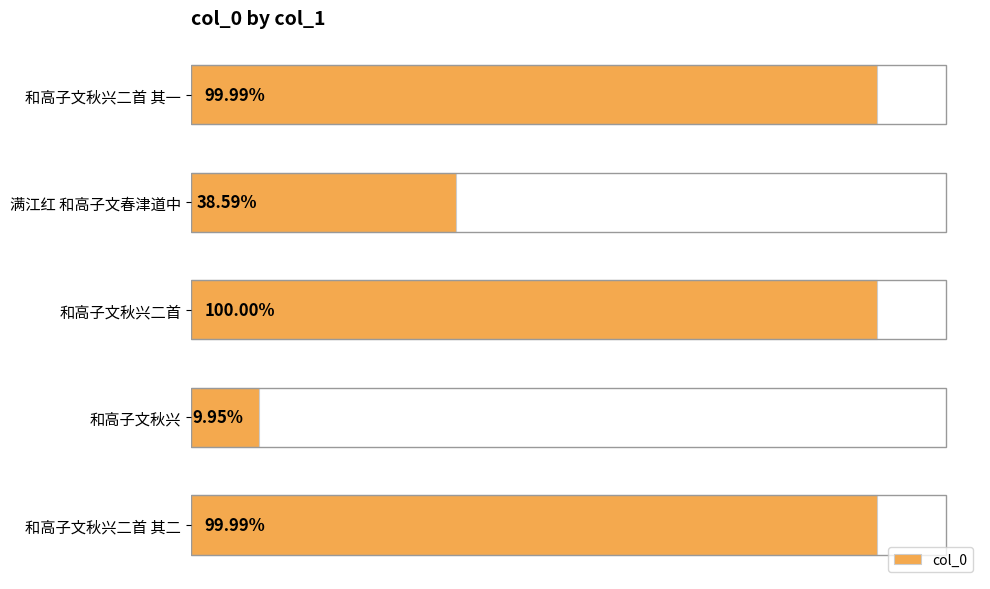

What is the average value?

789485